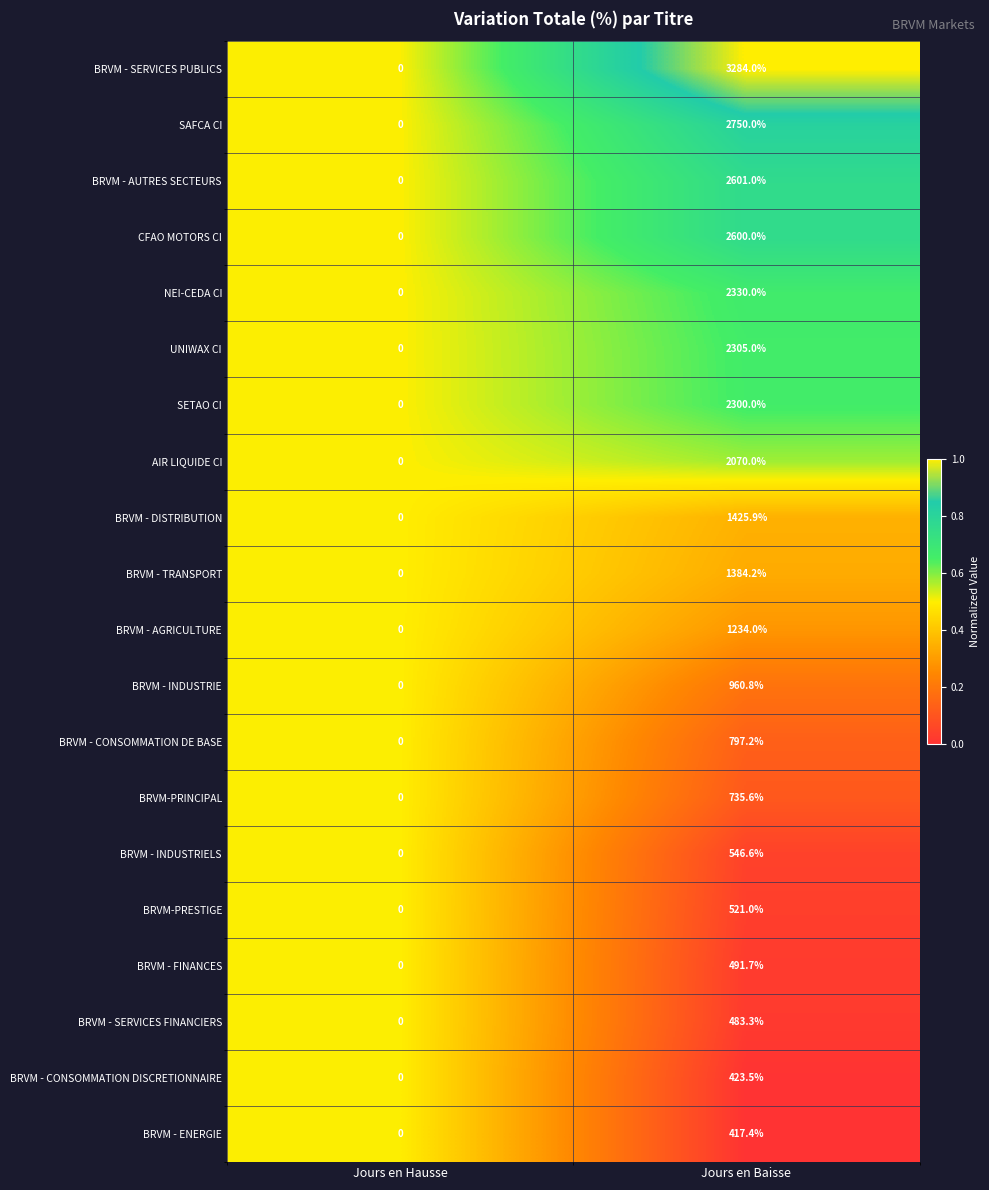

What is the maximum value shown in the chart?

3284.0